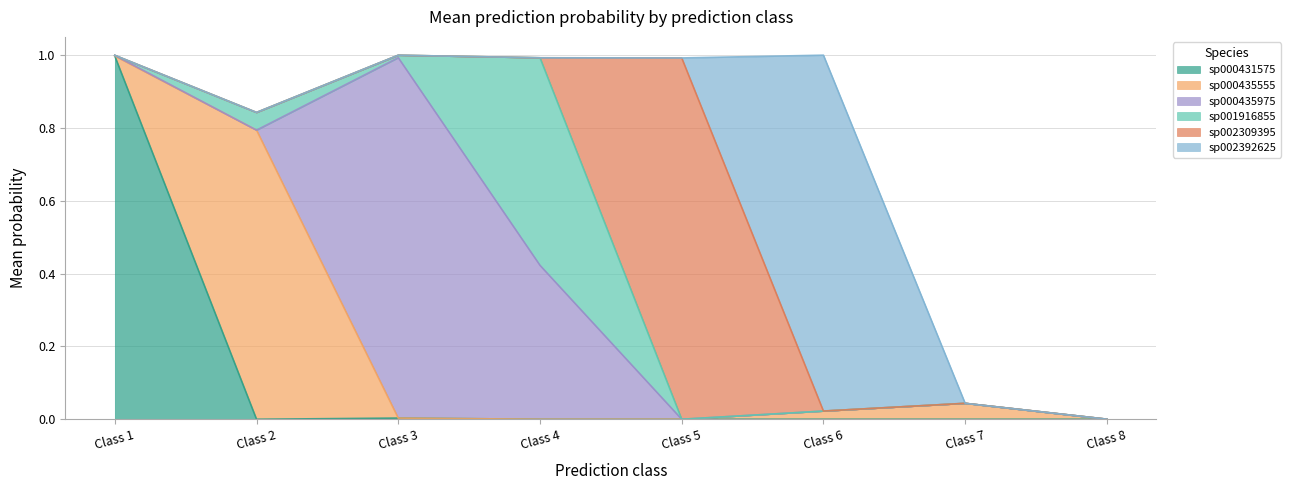

True or false: sp000431575 has a value of 0.0 at Class 7.

True